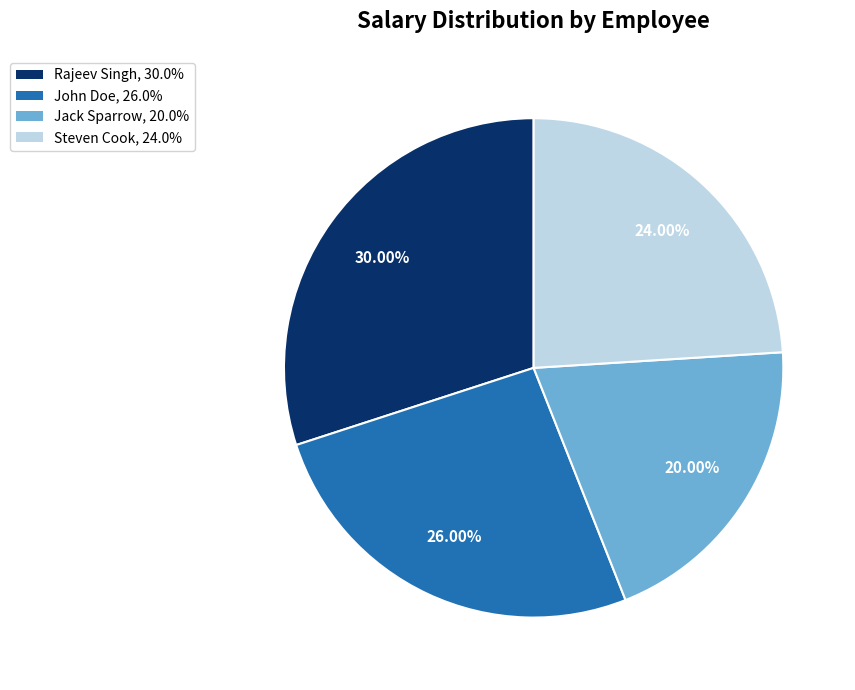

True or false: Steven Cook accounts for 24% of the total.

True